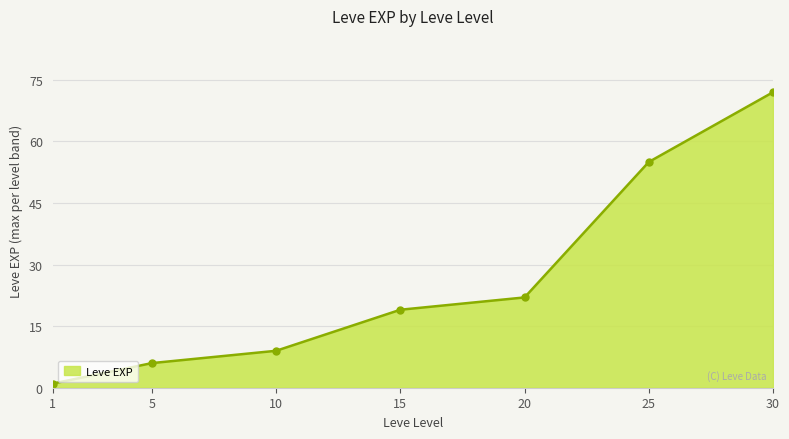

True or false: there are more than 2 points higher than both neighbors.

False